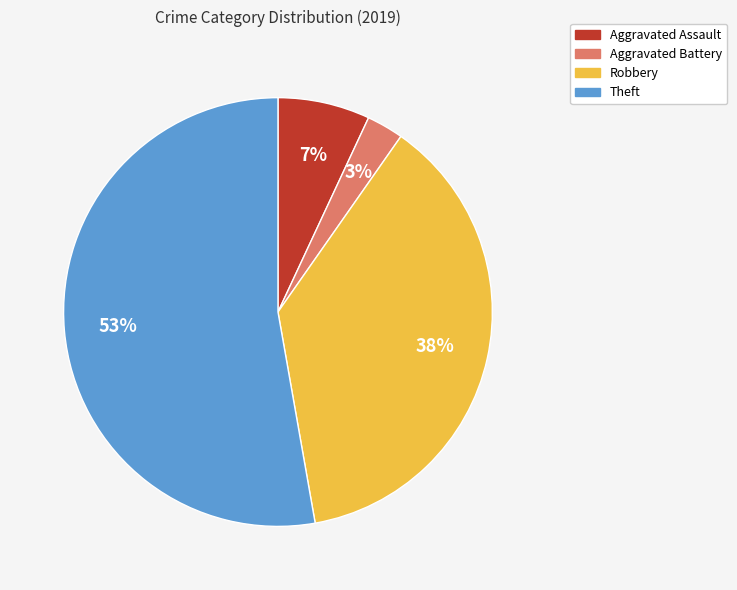

Do Aggravated Assault and Robbery together represent more than half of the pie?

No